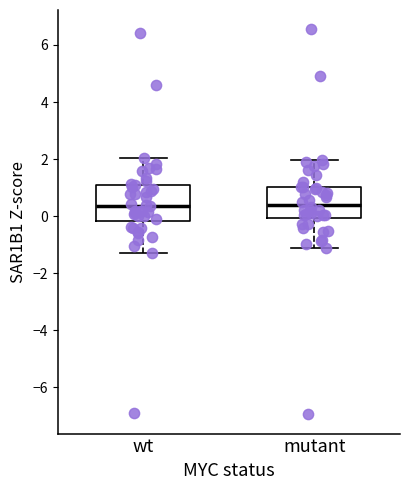

Reading left to right, read every box against the y-axis: the position of its median line, the range the box covers, and the ends of its whiskers. The values are not printed on the chart, so give them approximately, as read against the axis.

wt: median 0.4, box -0.2 to 1.0, whiskers -1.2 to 2.0
mutant: median 0.4, box 0.0 to 1.0, whiskers -1.2 to 2.0